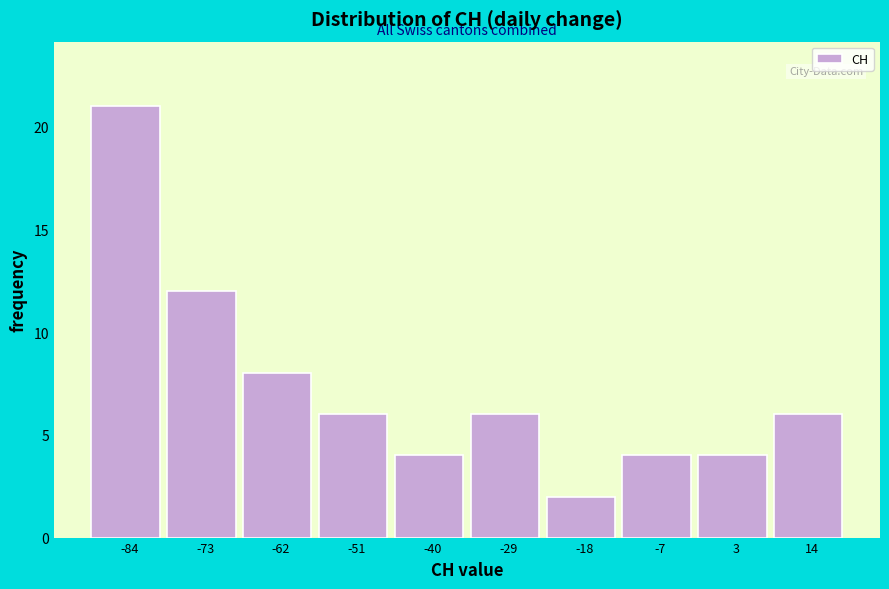

Reading left to right, transcribe this chart: for each bar, give the range it covers on the x-axis and its height. Neither the bar edges nor the heights are printed on the chart, so give them approximately, as read against the axes.

-90 to -79: 21
-79 to -68: 12
-68 to -57: 8
-57 to -46: 6
-46 to -35: 4
-35 to -24: 6
-24 to -13: 2
-13 to -2: 4
-2 to 9: 4
9 to 20: 6